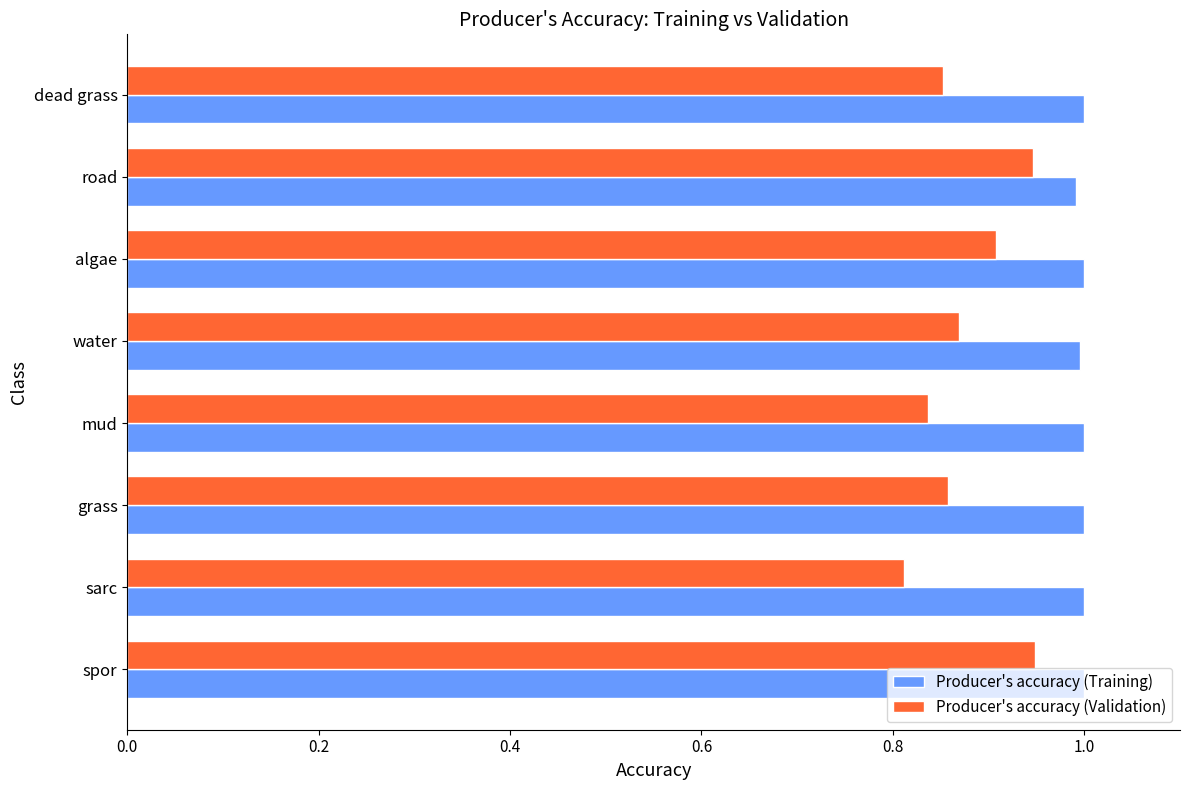

What is the sum of all Producer's accuracy (Training) values?

8.0